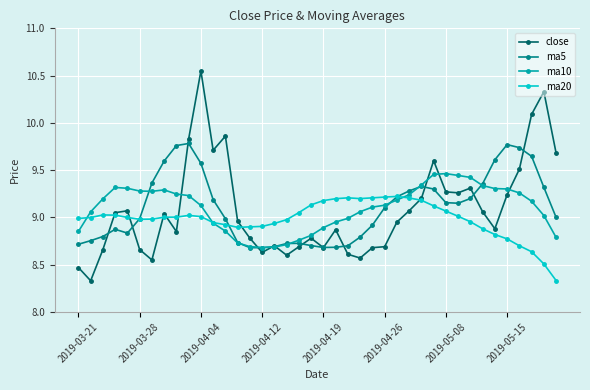

Which series has the largest range (max minus min)?

close